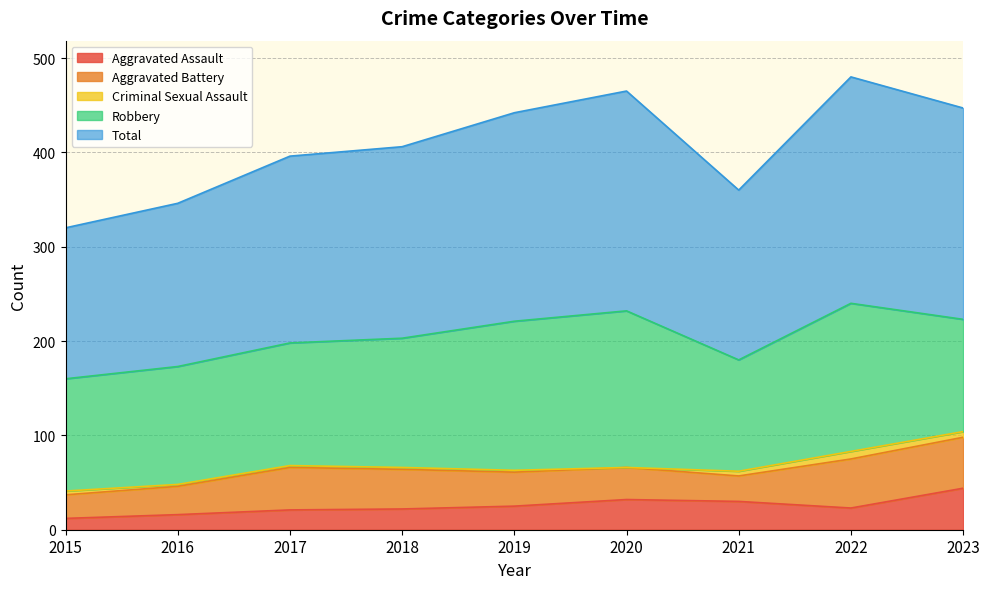

What is the value of the Criminal Sexual Assault point at the 2nd from the left?

2